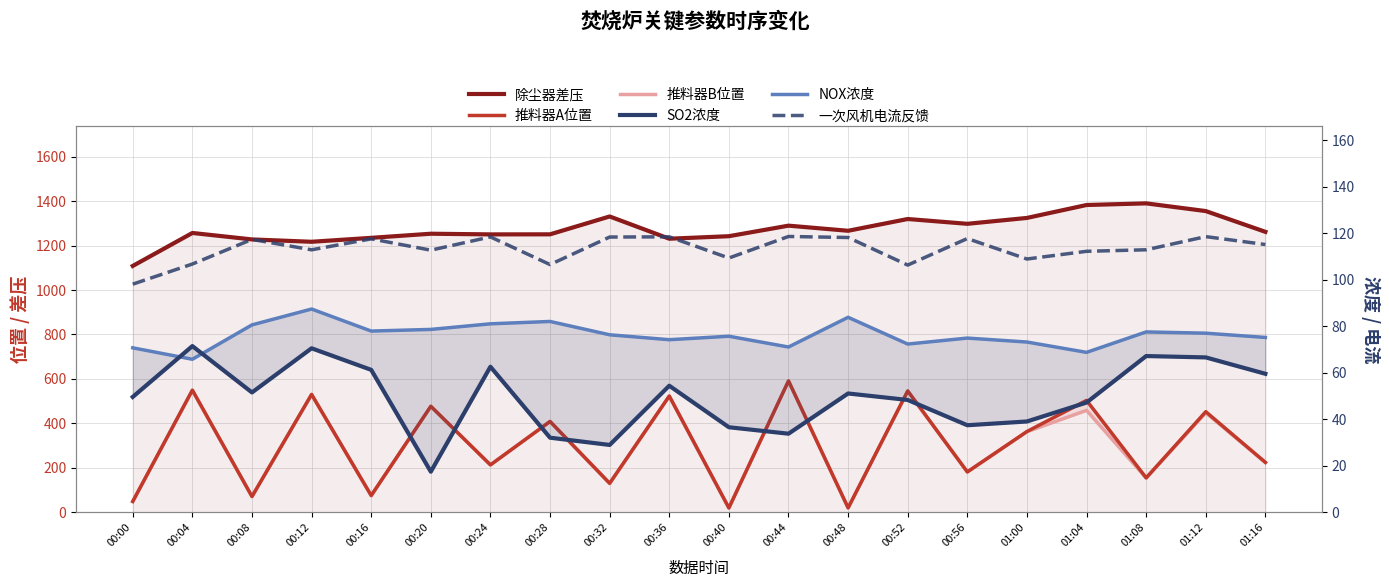

What is the maximum value shown in the chart?

1389.7